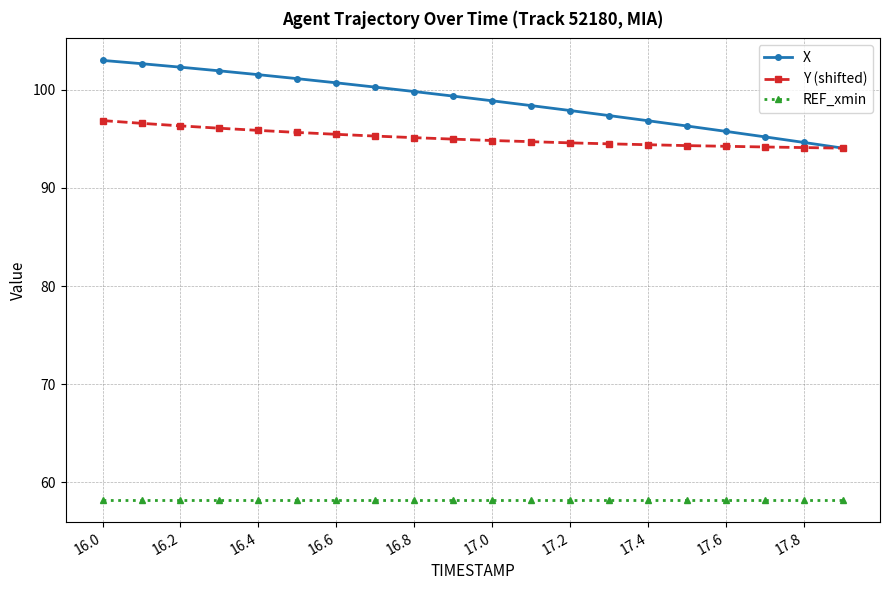

Which series has the largest total across all categories?

X